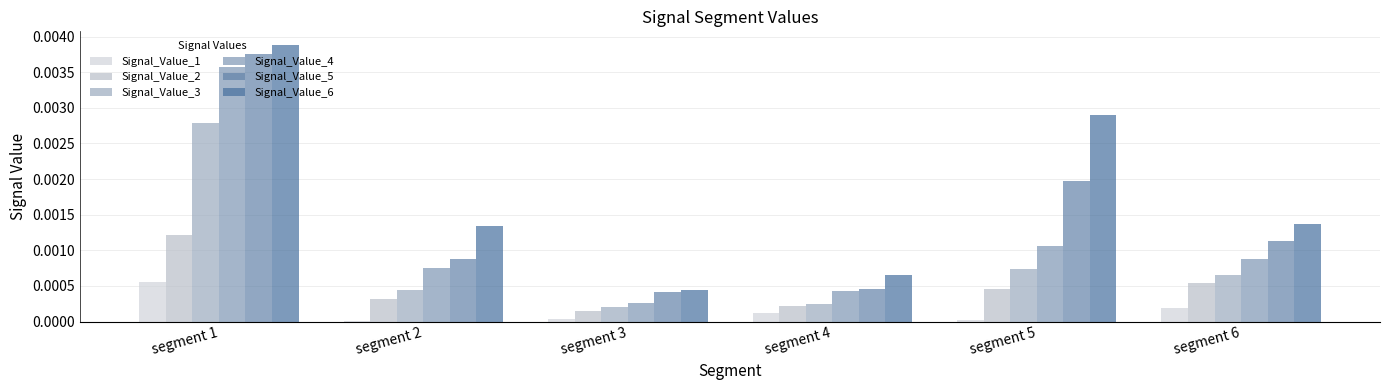

How many categories are shown in the chart?

6